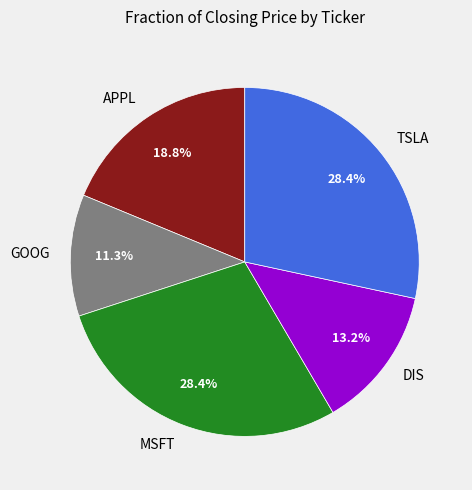

True or false: DIS accounts for 13% of the total.

True